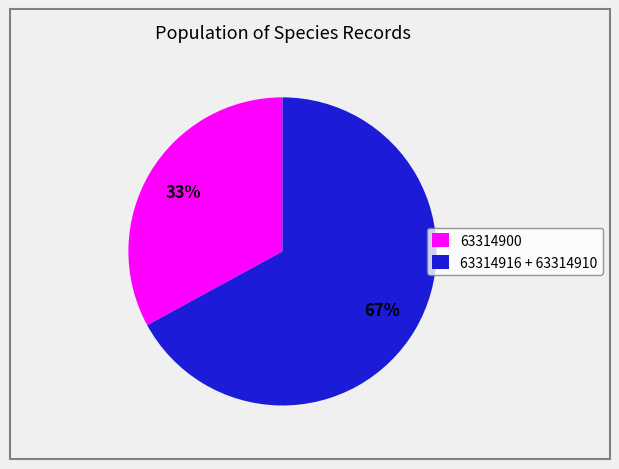

To the nearest percent, what percentage of the pie is 63314916 + 63314910?

67%